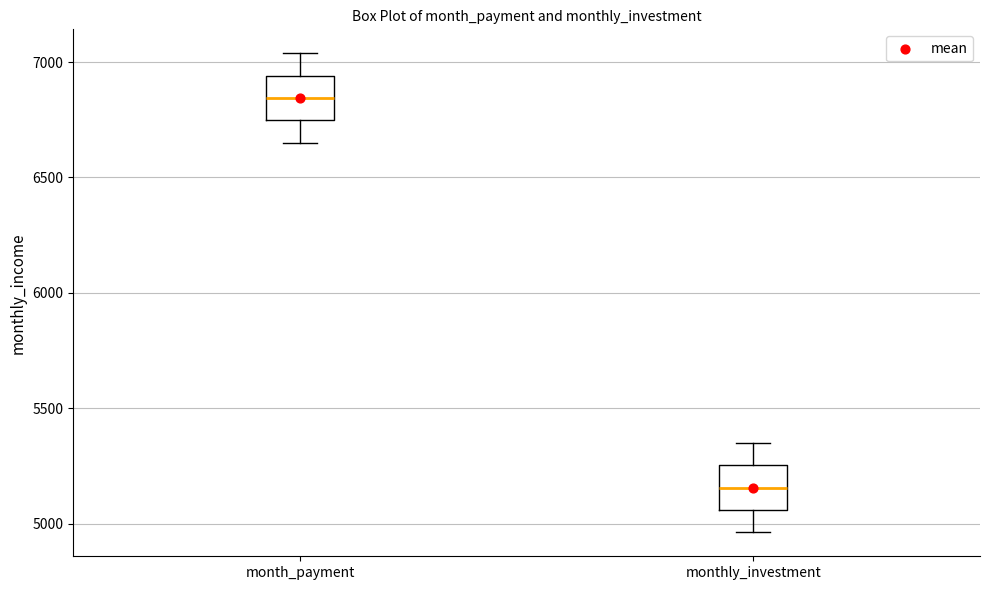

Where does the lower whisker of the box for monthly_investment end on the y-axis? The values are not printed on the chart, so give them approximately, as read against the axis.

4950